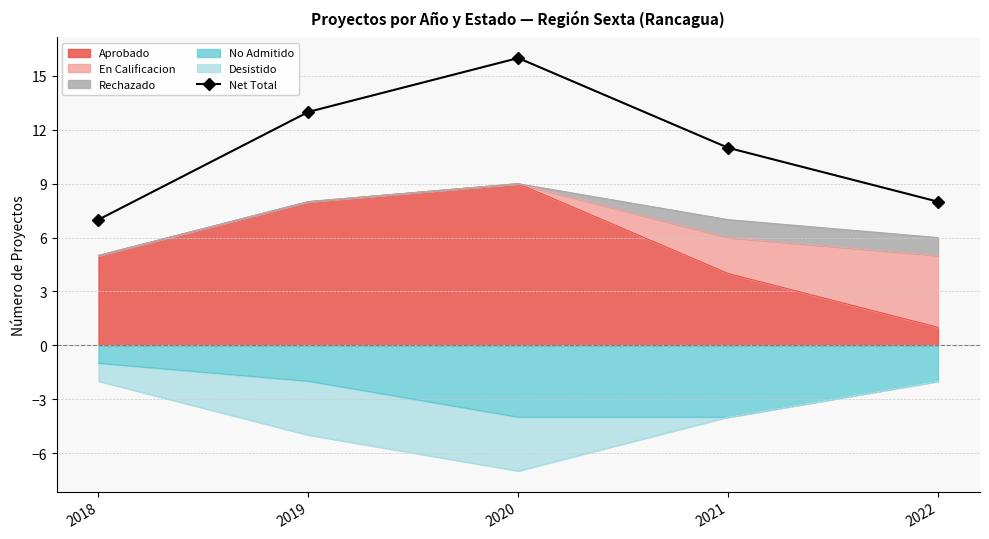

How many interior local peaks (higher than both neighbors) does the data have?

1